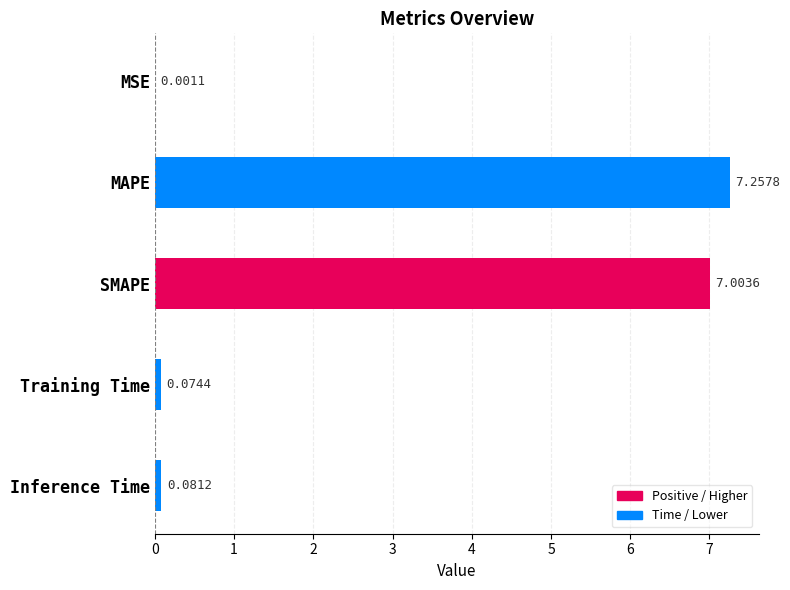

Which has a higher value, Training Time or MAPE?

MAPE